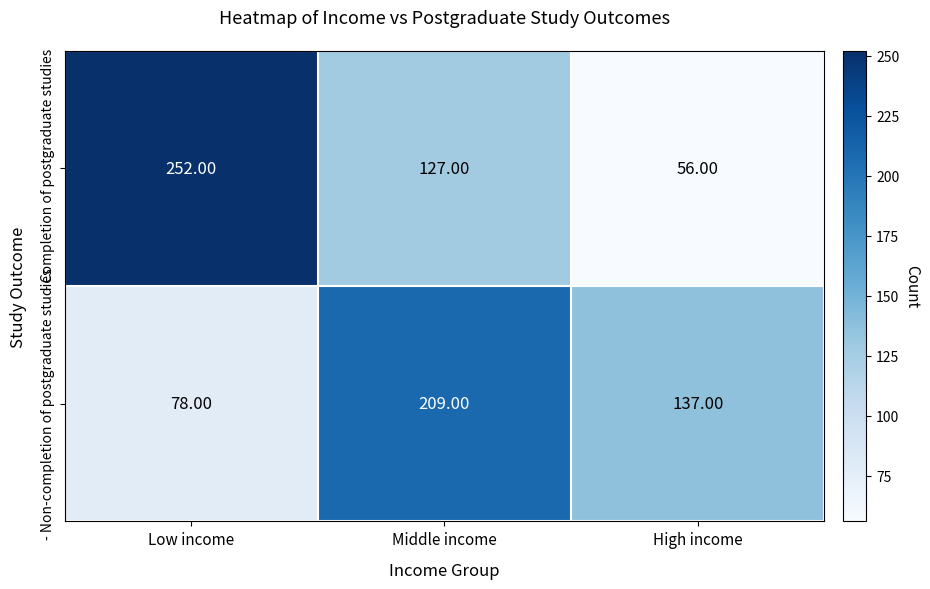

Rank the series by their average value, from highest to lowest.

- Completion of postgraduate studies, - Non-completion of postgraduate studies